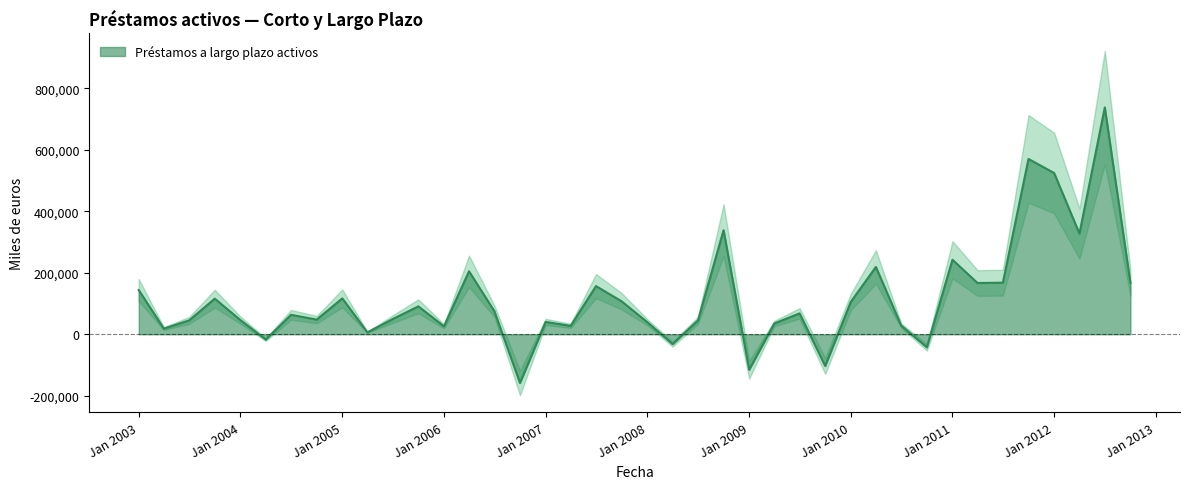

What is the change in value from 2004-10-01 to 2011-04-01?

+118950